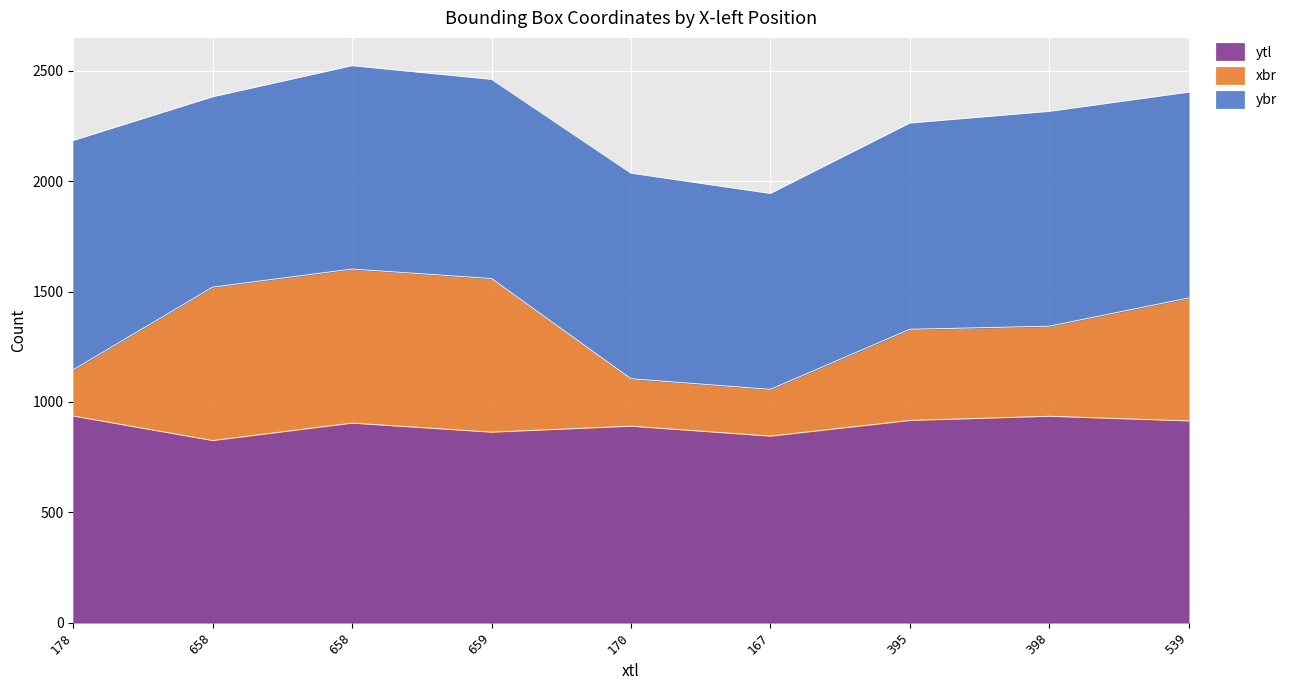

At which category does xbr reach its first local valley?

167